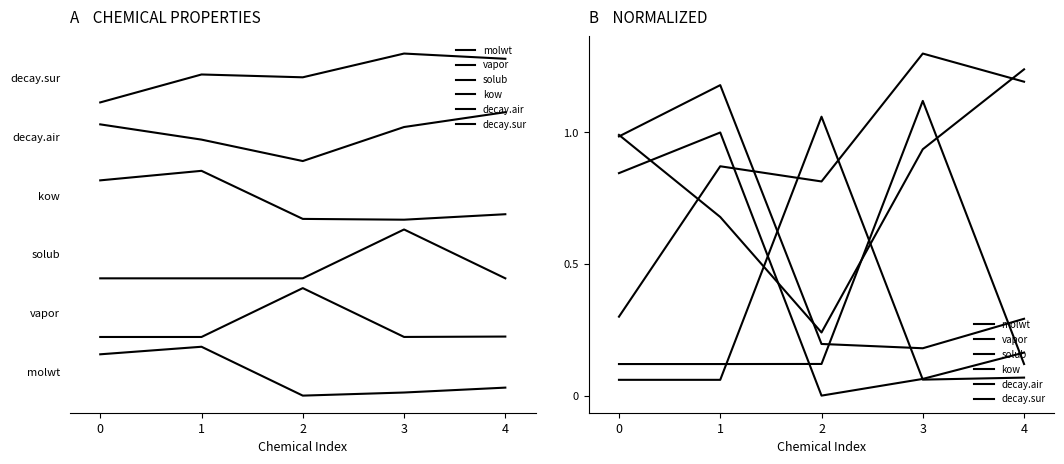

Is it true that solub equals 0.1 at 2?

True